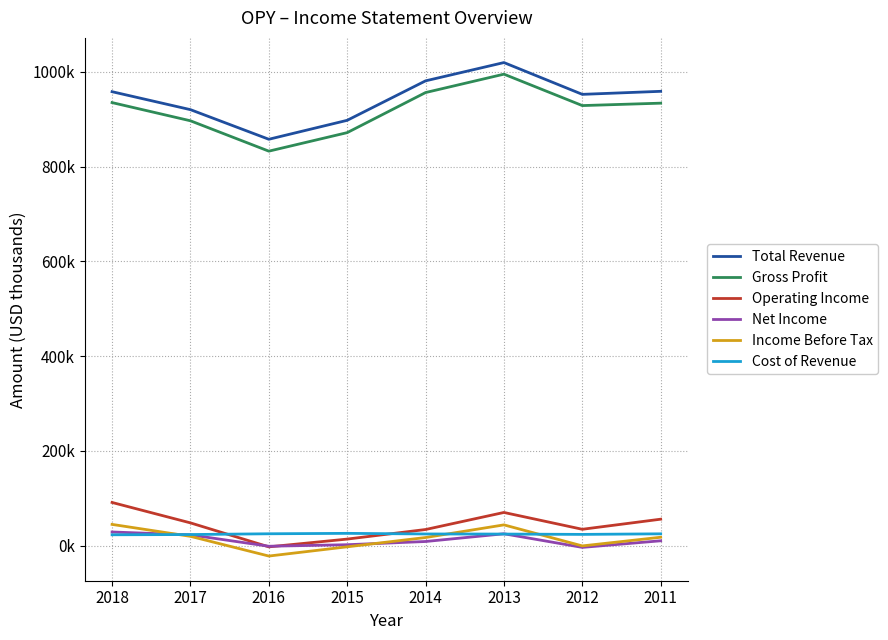

Where is the first local maximum for Income Before Tax?

2013